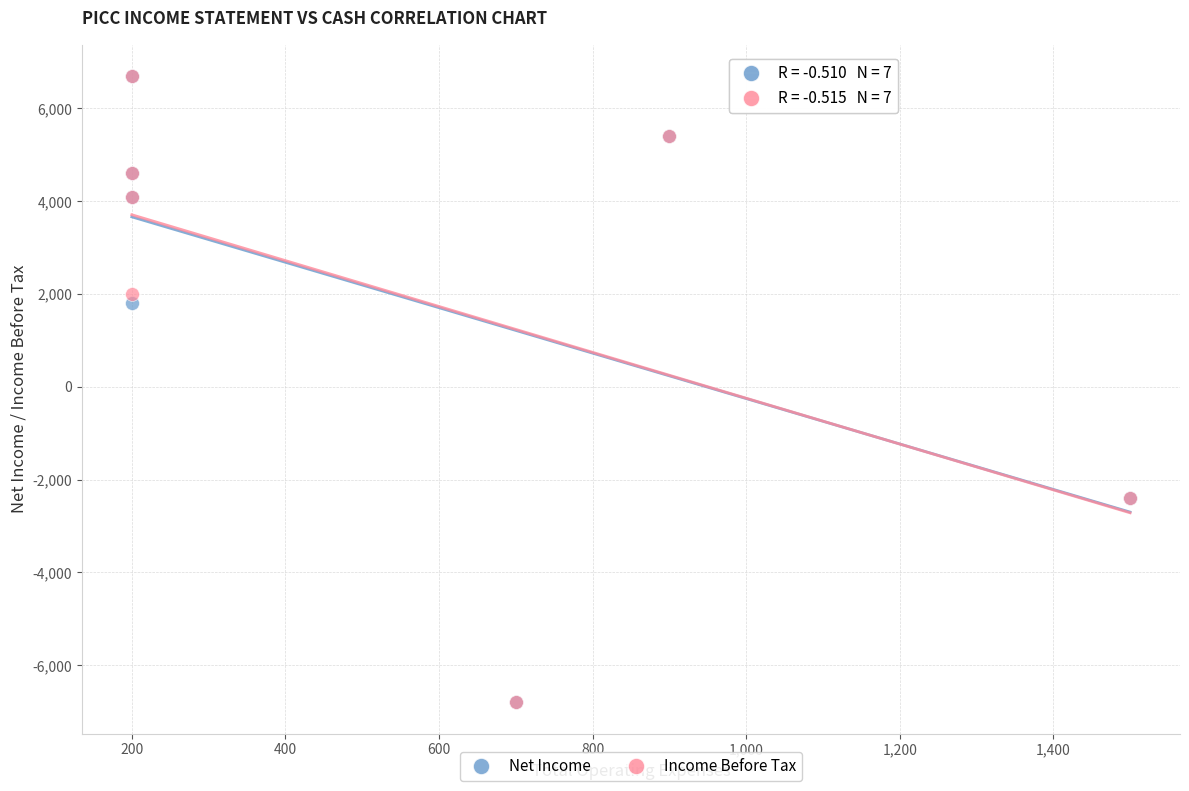

Across all series, what Y value is closest to -50?

1800